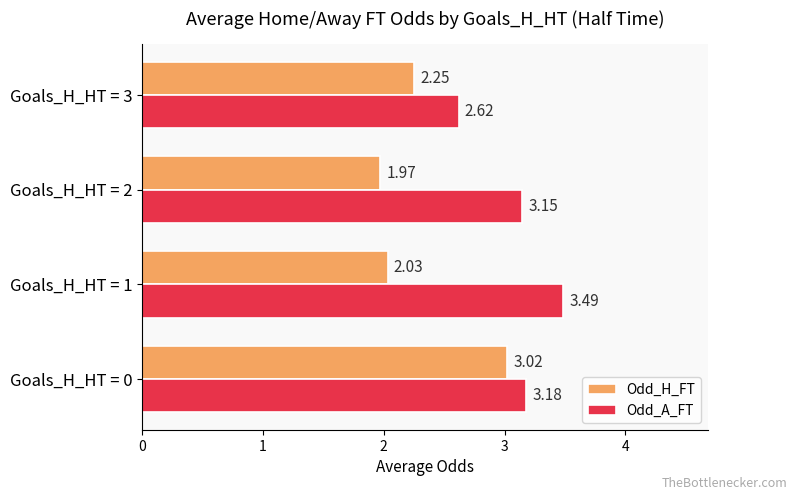

What are all the series names shown in the legend?

Odd_H_FT, Odd_A_FT